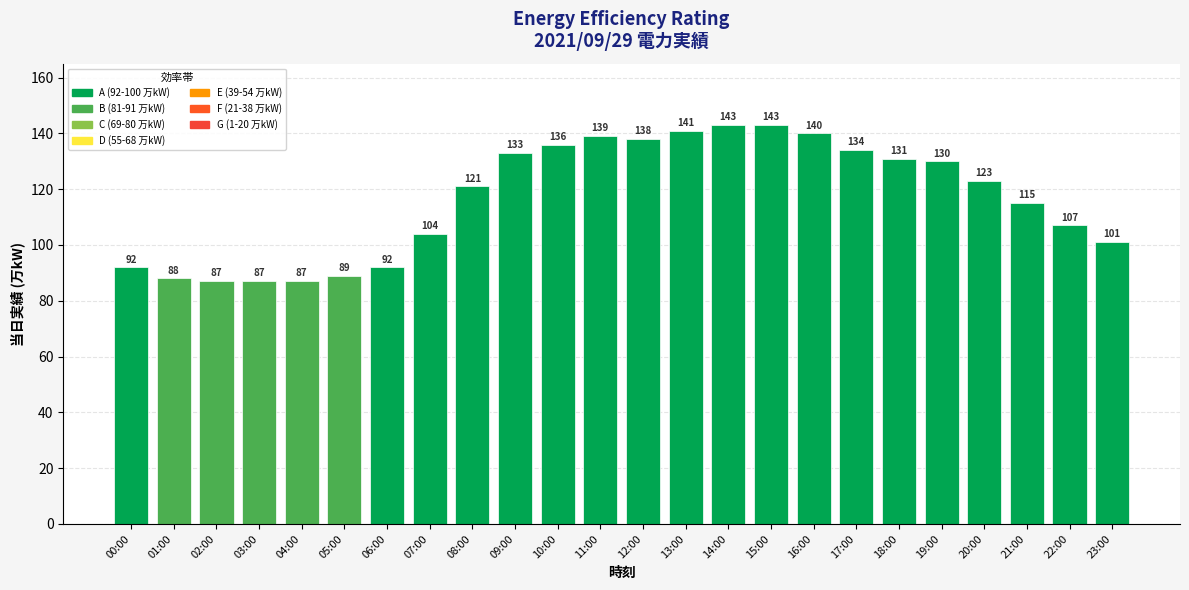

What is the value of the 11th bar from the left?

136